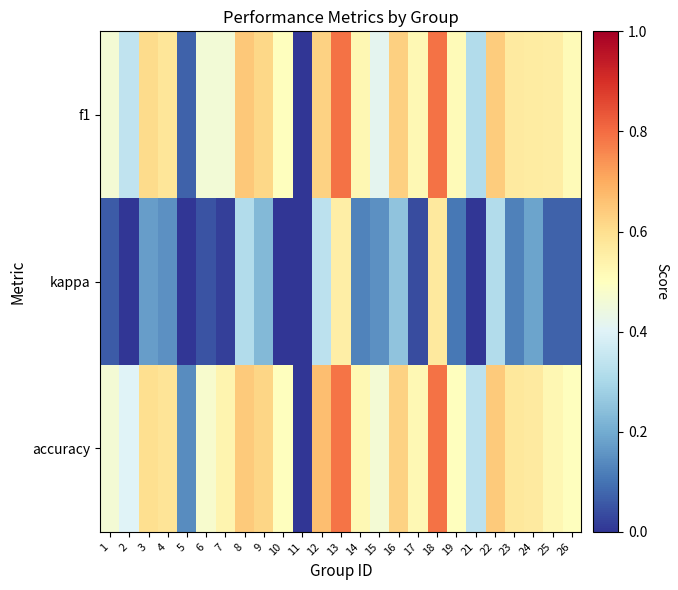

What is the total value across all series at 21?

0.3